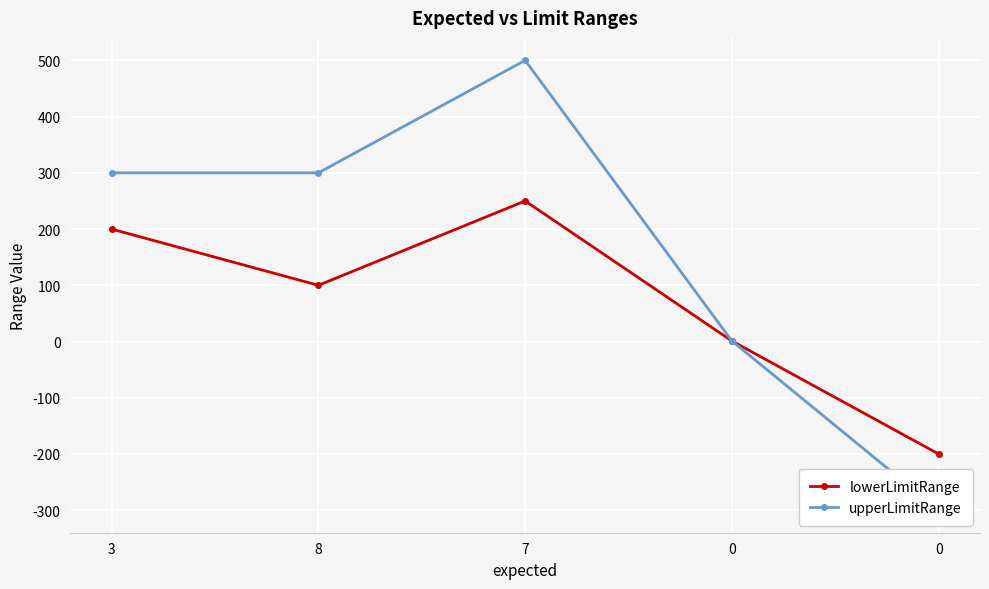

True or false: upperLimitRange and lowerLimitRange intersect in this chart.

False